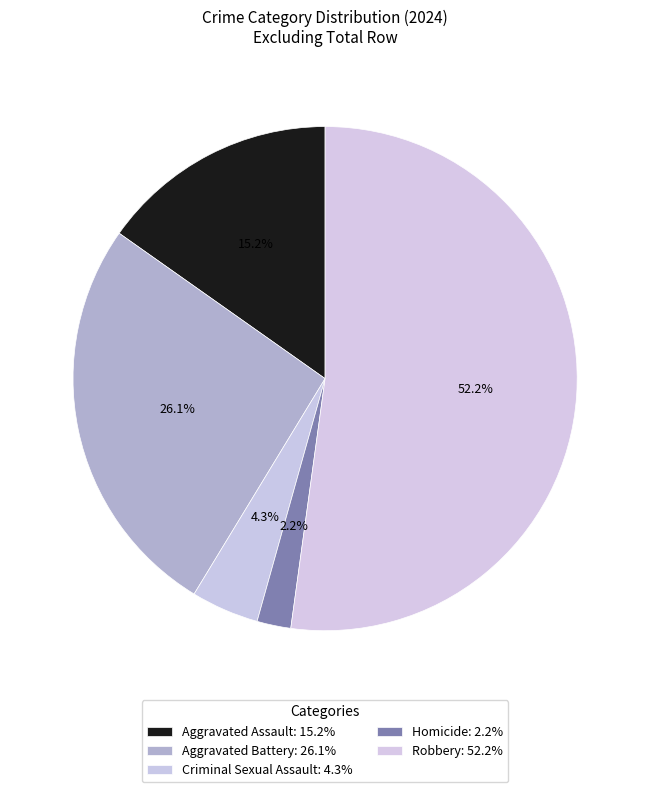

Count the number of slices in the pie.

5